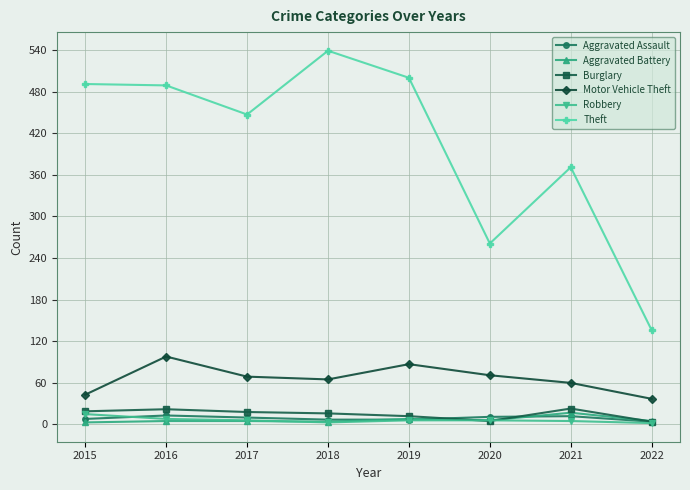

What is the difference between the Burglary values at 2021 and 2020?

18